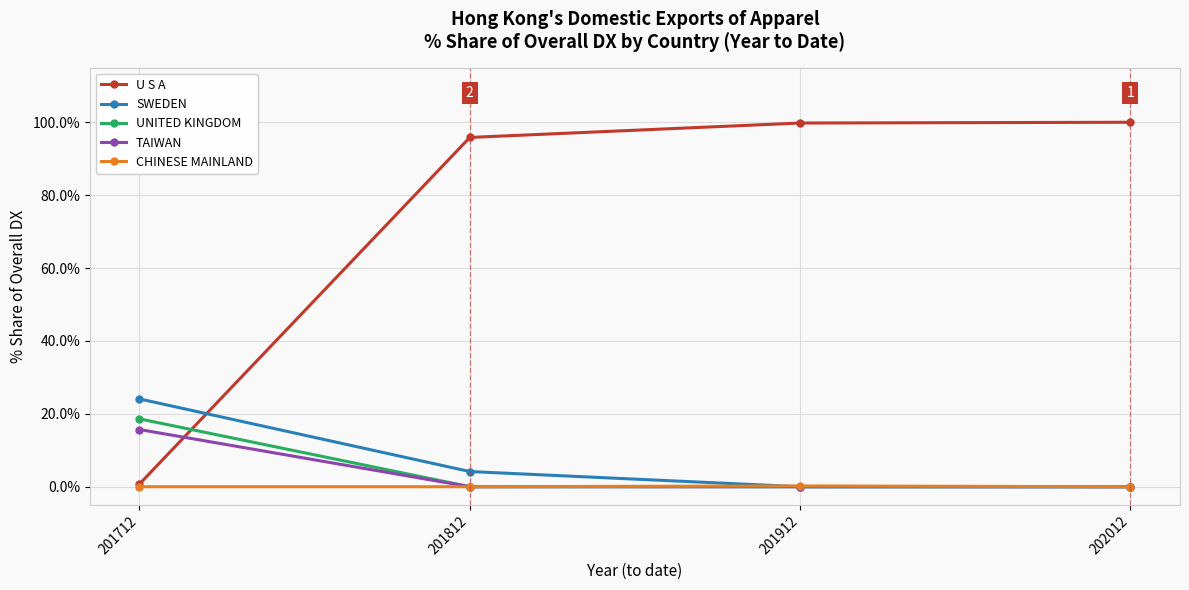

Which series has the largest range (max minus min)?

U S A